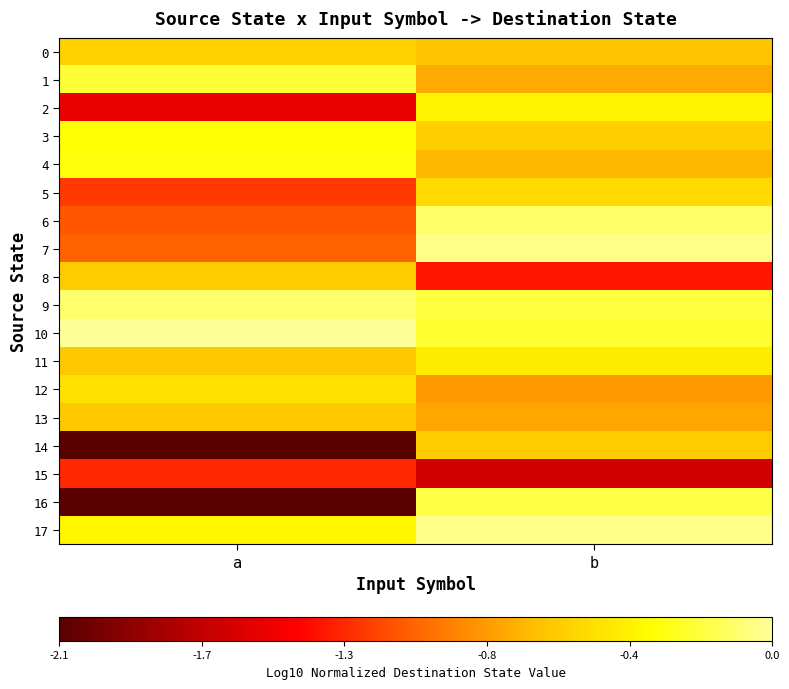

Rank the series by their maximum value, from highest to lowest.

10, 7, 17, 9, 6, 16, 1, 4, 3, 2, 11, 12, 5, 0, 8, 14, 13, 15